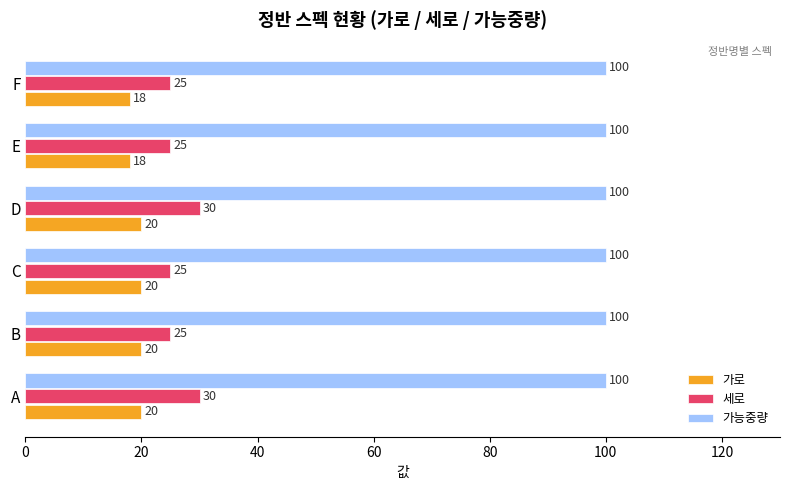

Between C and E, which series saw the biggest shift?

가로